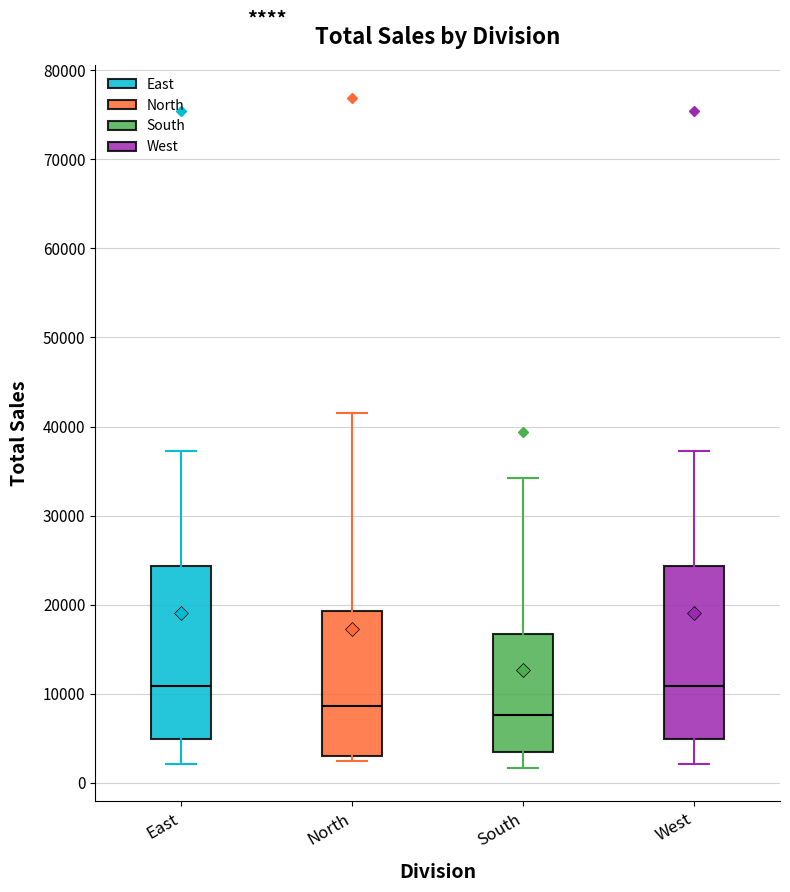

Where does the median line of the box for South sit on the y-axis? The values are not printed on the chart, so give them approximately, as read against the axis.

8000